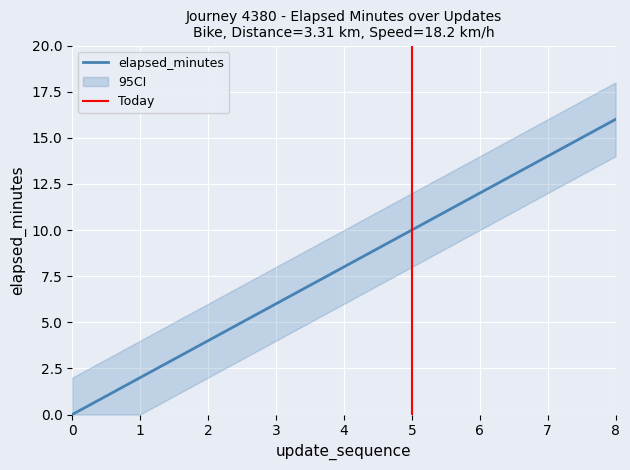

What is the value of the elapsed_minutes point at the 5th from the left?

8